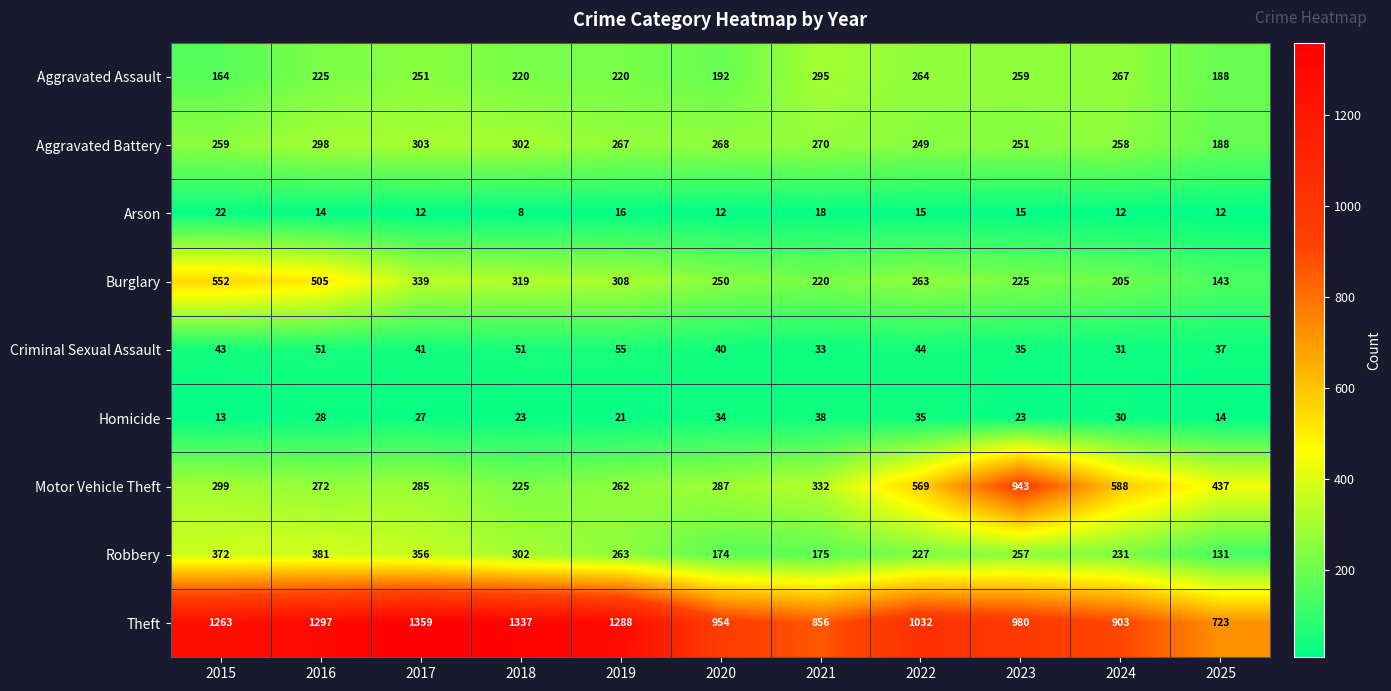

The Aggravated Assault series shows 65 at 2017. True or false?

False